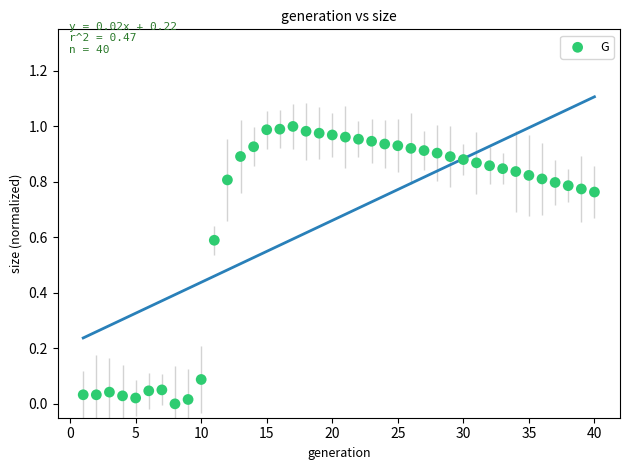

What is the range of X values (max minus min)?

39.0